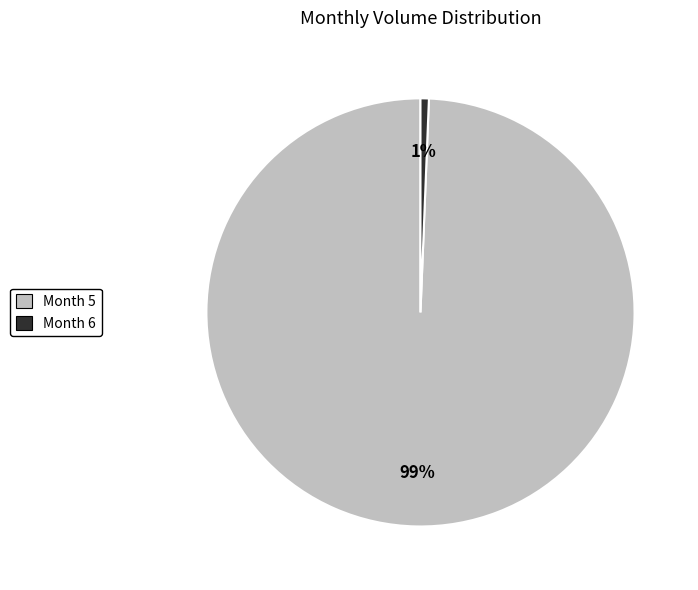

Count the number of slices in the pie.

2